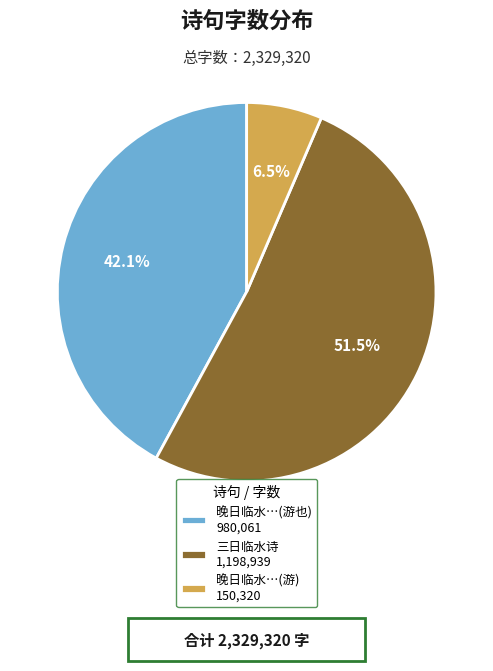

Rank the categories by value from highest to lowest.

三日临水诗 1,198,939, 晚日临水…(游也) 980,061, 晚日临水…(游) 150,320